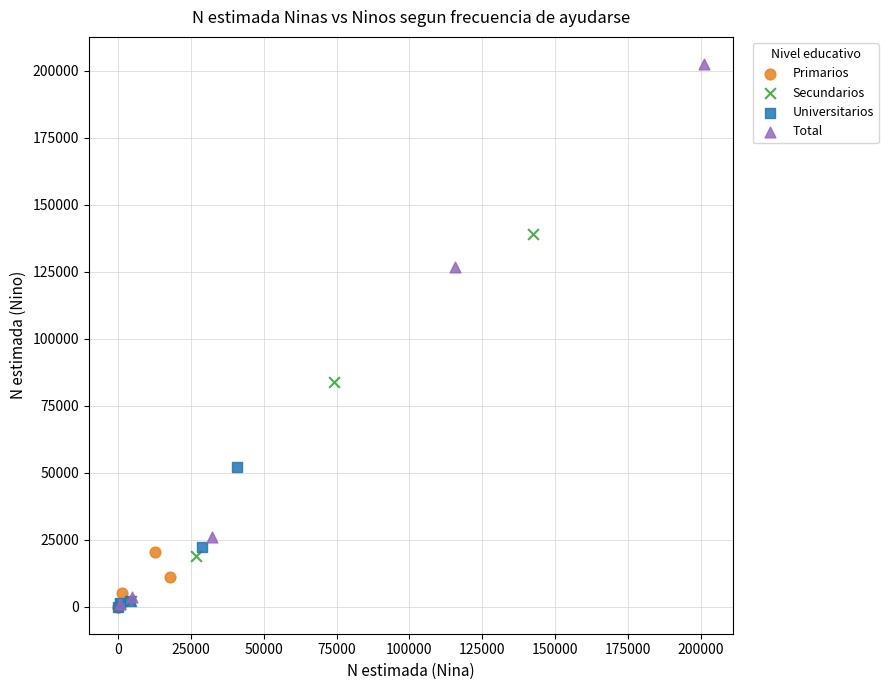

Which series has the largest Y range (max minus min)?

Total